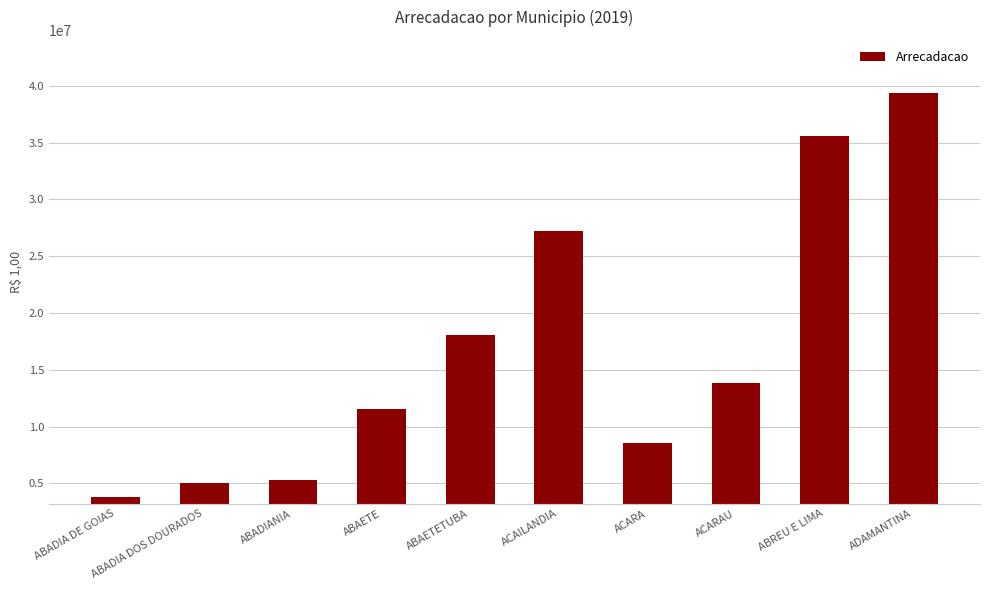

Reading left to right, list all the values displayed in this chart.

ABADIA DE GOIAS=3797903.4	ABADIA DOS DOURADOS=4996573.4	ABADIANIA=5305278.9	ABAETE=11567988.1	ABAETETUBA=18052026.6	ACAILANDIA=27218967.4	ACARA=8586400.0	ACARAU=13872667.4	ABREU E LIMA=35559860.6	ADAMANTINA=39313957.1